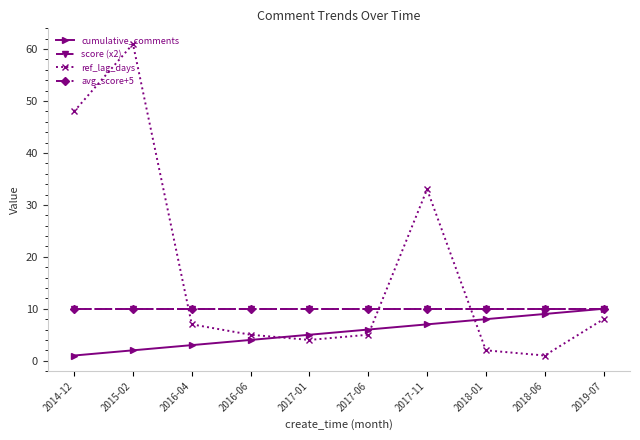

True or false: avg_score+5 and cumulative_comments cross at least once.

False